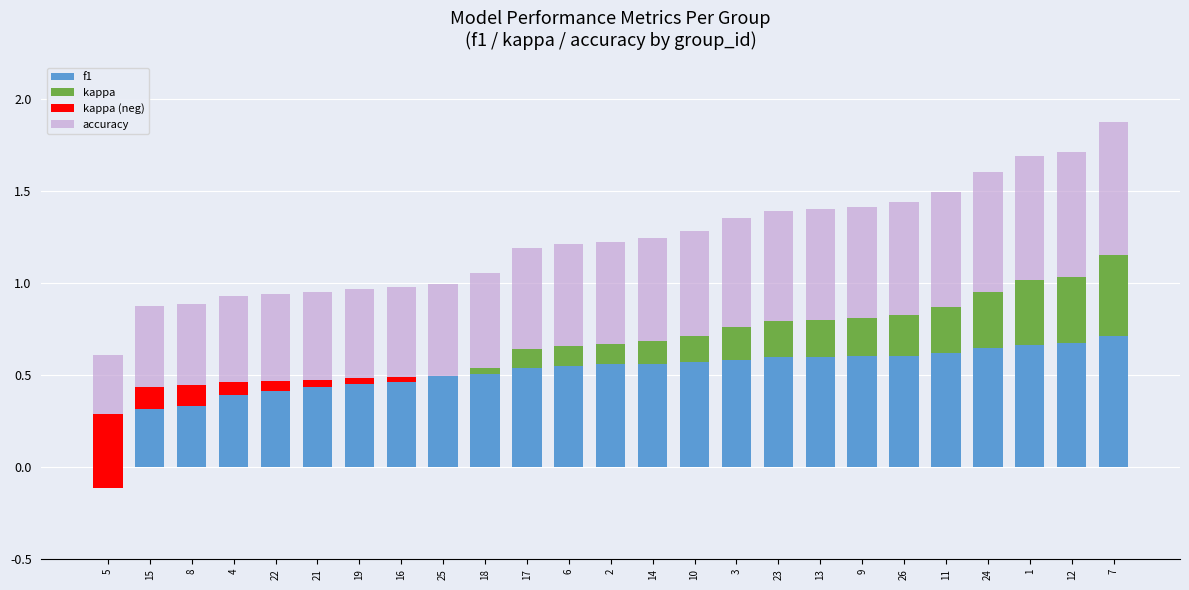

Which has a higher value, 23 or 8?

23